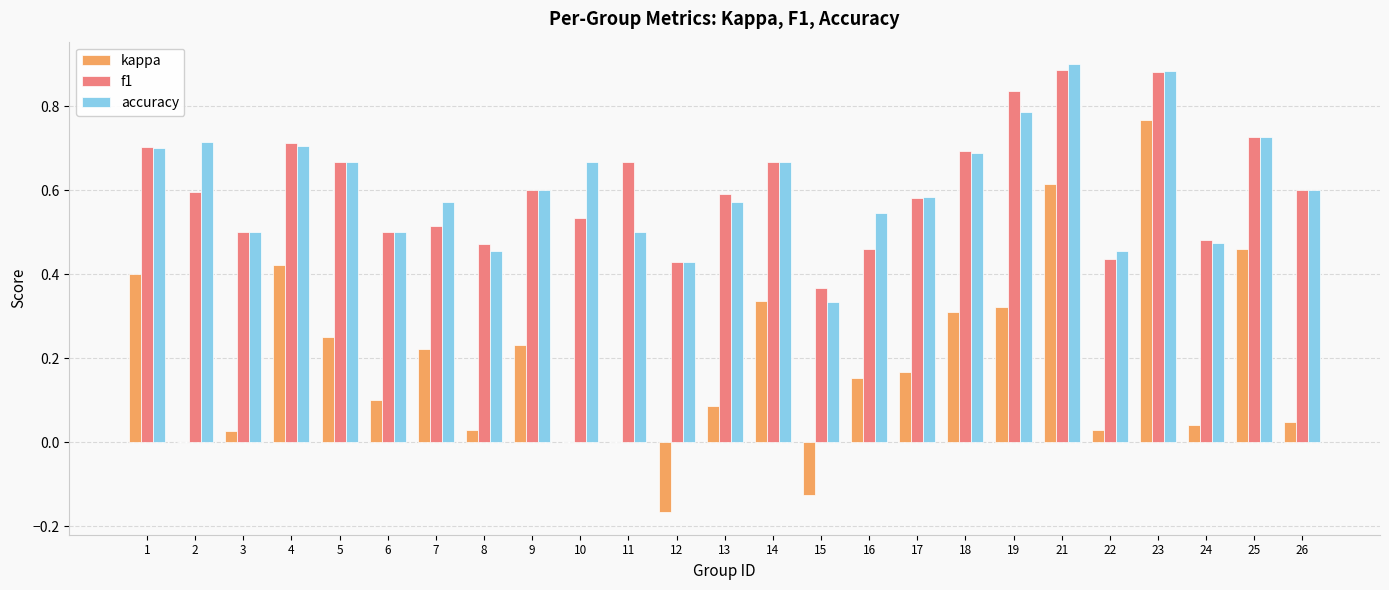

The value of kappa at 14 is 0.6. True or false?

False